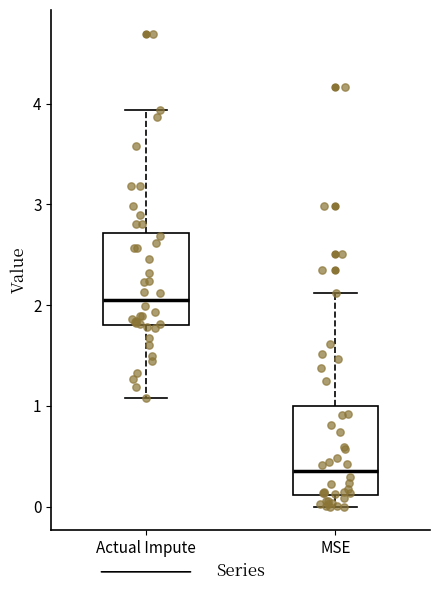

Which box's median line is the highest?

Actual Impute